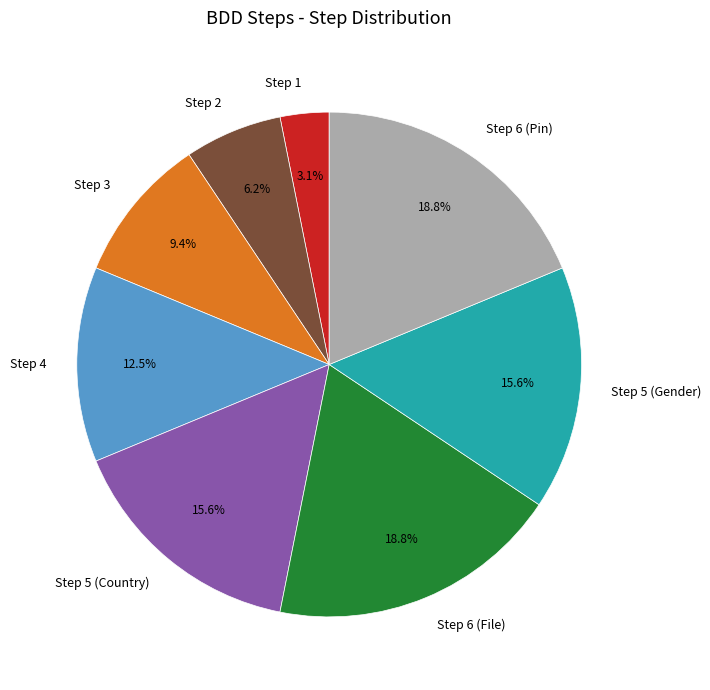

What percentage is NOT represented by Step 5 (Gender)?

84.4%